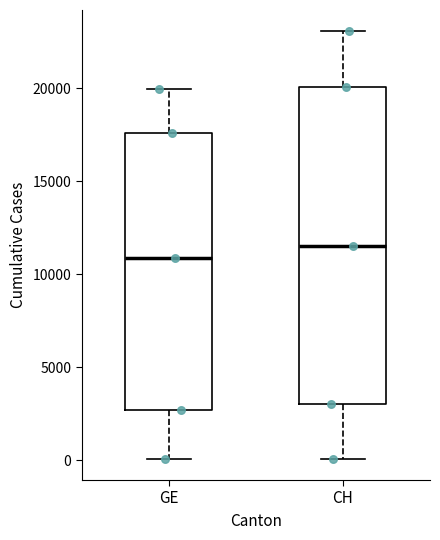

Comparing the boxes themselves (not the whiskers), which one is the tallest?

CH